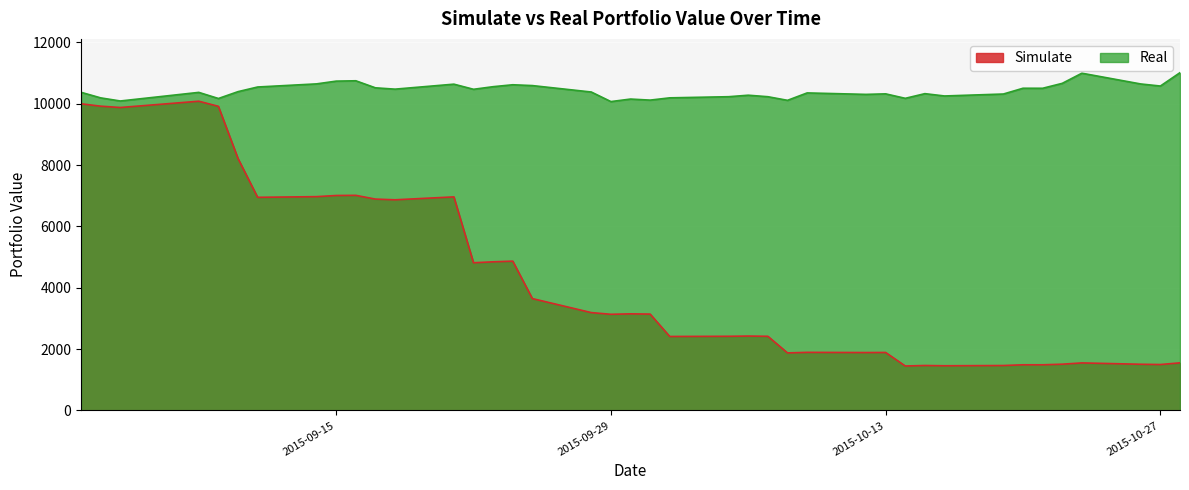

Reading left to right, extract all data points from this chart.

Simulate: 10000.0	9922.3	9878.9	10083.6	9917.4	8216.1	6949.7	6971.9	7009.2	7014.2	6892.1	6869.0	6963.8	4816.2	4846.3	4868.5	3647.4	3190.7	3135.4	3150.0	3142.2	2411.9	2417.7	2425.4	2417.7	1876.2	1893.9	1887.9	1890.4	1449.6	1465.5	1456.8	1464.8	1488.3	1488.2	1508.3	1549.6	1505.8	1497.3	1551.8
Real: 10374.9	10193.0	10091.4	10372.2	10172.7	10396.2	10547.6	10649.2	10738.8	10750.8	10520.9	10477.5	10640.0	10472.8	10557.8	10620.6	10593.8	10384.2	10072.0	10154.2	10120.1	10193.9	10230.9	10279.8	10230.9	10112.7	10354.6	10306.6	10324.2	10178.2	10330.6	10254.9	10318.6	10507.0	10506.1	10666.8	10997.4	10646.5	10579.1	11015.0